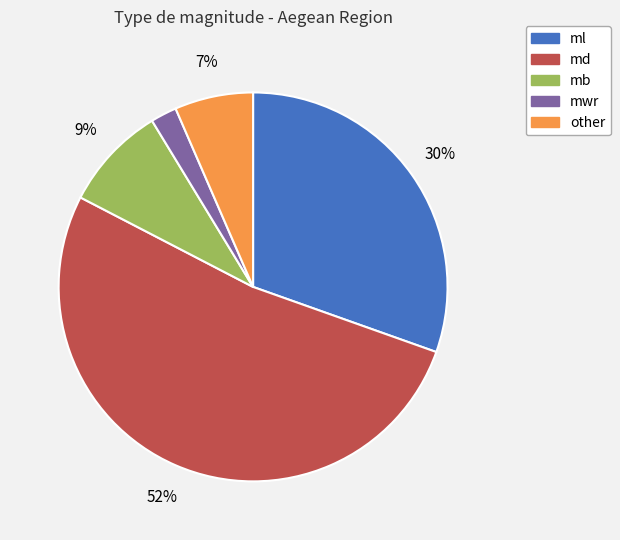

To the nearest percent, what is the difference between the largest and smallest slice percentages?

50%